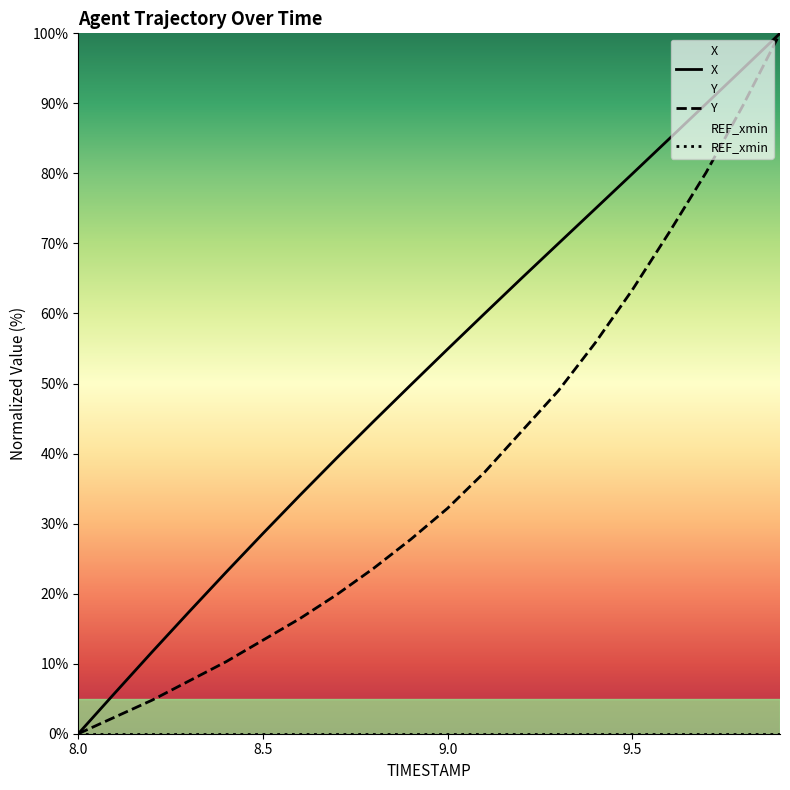

What is the greatest value displayed?

100.0